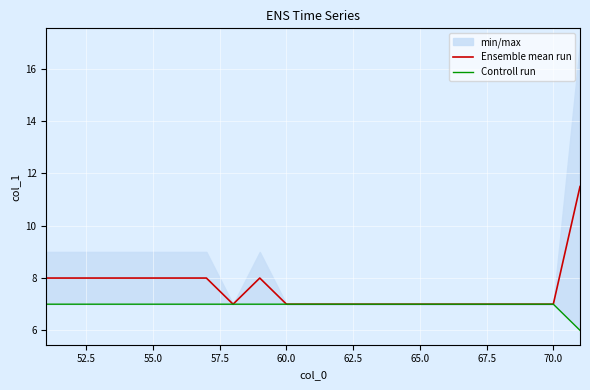

True or false: Ensemble mean run has more than 0 interior local peaks.

True